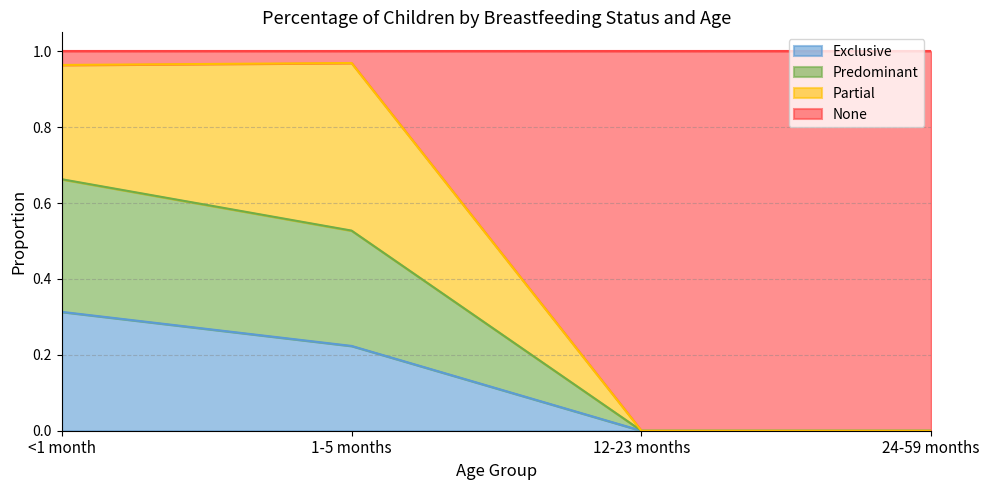

Is it true that Exclusive equals 0.2 at 24-59 months?

False